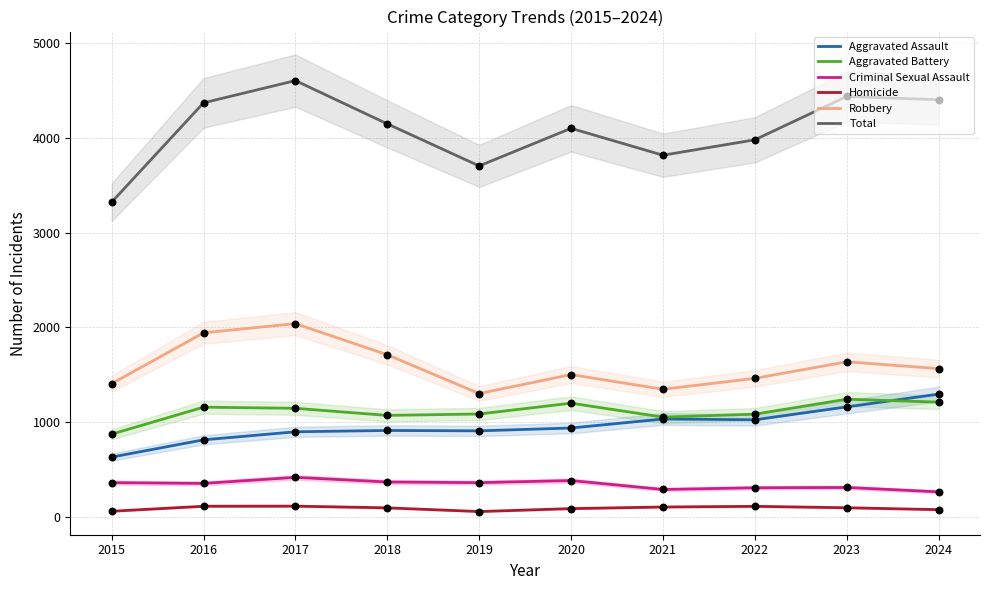

Which series has the largest total across all categories?

Total